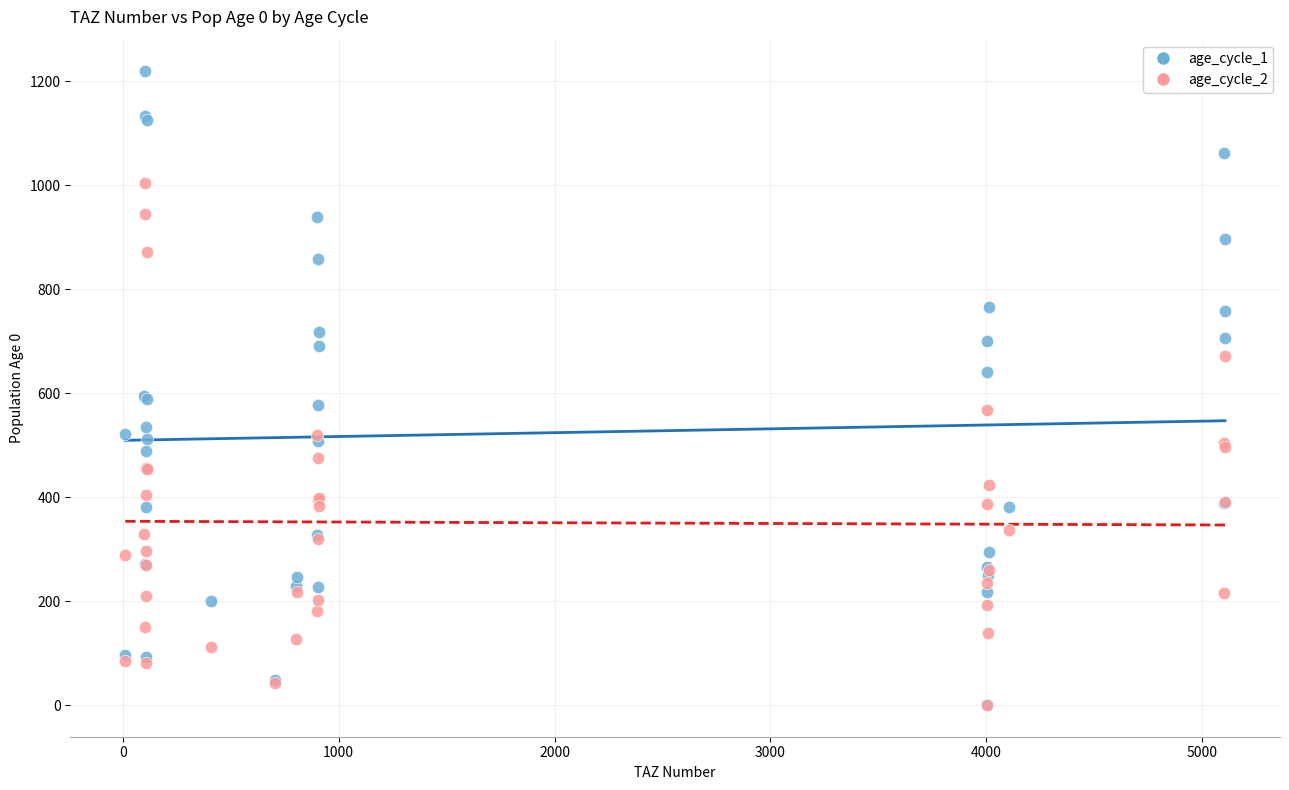

Which series contains the highest Y value?

age_cycle_1